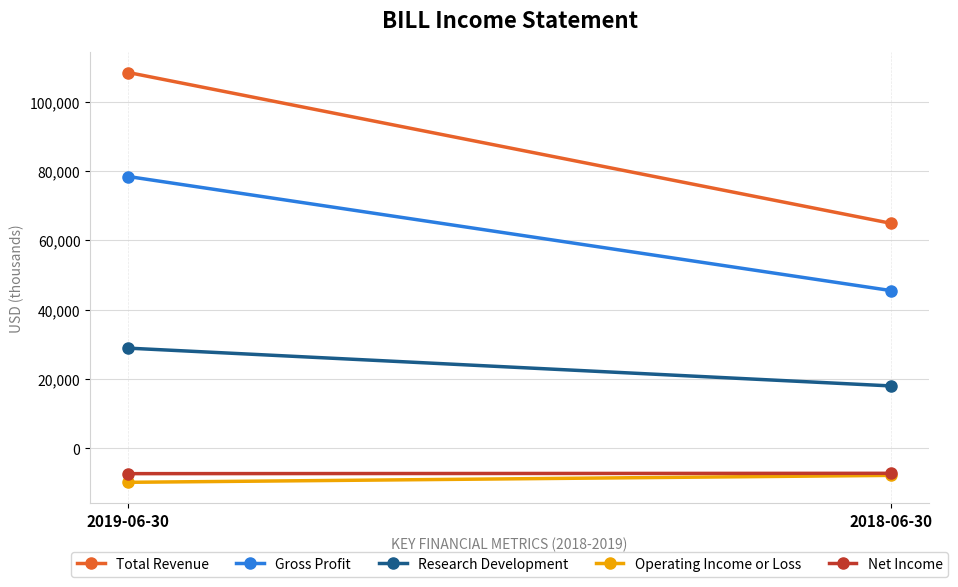

At how many categories does at least one series exceed 88831?

1